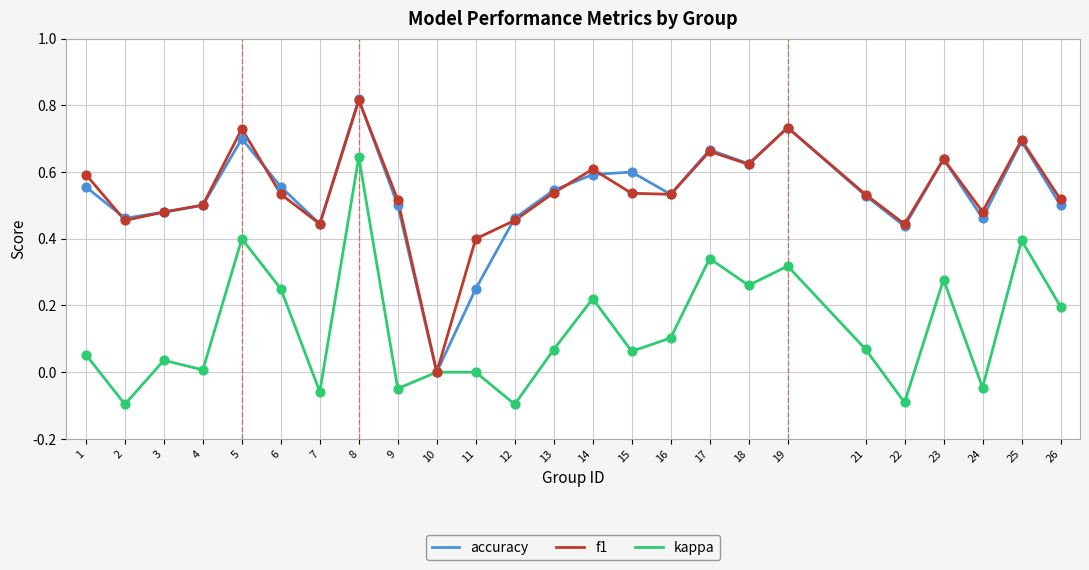

What is the total value across all series at 17?

1.7